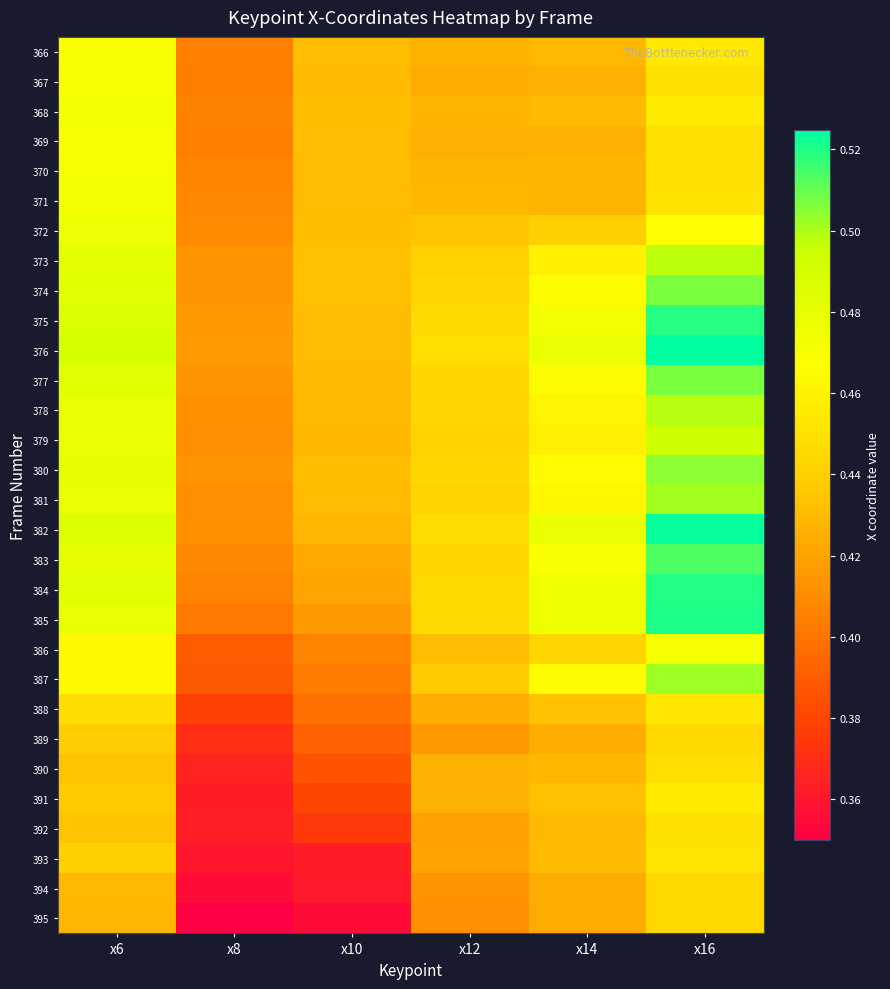

Reading left to right, list all the values displayed in this chart.

366: x6=0.5	x8=0.4	x10=0.4	x12=0.4	x14=0.4	x16=0.5
367: x6=0.5	x8=0.4	x10=0.4	x12=0.4	x14=0.4	x16=0.4
368: x6=0.5	x8=0.4	x10=0.4	x12=0.4	x14=0.4	x16=0.5
369: x6=0.5	x8=0.4	x10=0.4	x12=0.4	x14=0.4	x16=0.4
370: x6=0.5	x8=0.4	x10=0.4	x12=0.4	x14=0.4	x16=0.4
371: x6=0.5	x8=0.4	x10=0.4	x12=0.4	x14=0.4	x16=0.4
372: x6=0.5	x8=0.4	x10=0.4	x12=0.4	x14=0.4	x16=0.5
373: x6=0.5	x8=0.4	x10=0.4	x12=0.4	x14=0.5	x16=0.5
374: x6=0.5	x8=0.4	x10=0.4	x12=0.4	x14=0.5	x16=0.5
375: x6=0.5	x8=0.4	x10=0.4	x12=0.4	x14=0.5	x16=0.5
376: x6=0.5	x8=0.4	x10=0.4	x12=0.4	x14=0.5	x16=0.5
377: x6=0.5	x8=0.4	x10=0.4	x12=0.4	x14=0.5	x16=0.5
378: x6=0.5	x8=0.4	x10=0.4	x12=0.4	x14=0.5	x16=0.5
379: x6=0.5	x8=0.4	x10=0.4	x12=0.4	x14=0.5	x16=0.5
380: x6=0.5	x8=0.4	x10=0.4	x12=0.4	x14=0.5	x16=0.5
381: x6=0.5	x8=0.4	x10=0.4	x12=0.4	x14=0.5	x16=0.5
382: x6=0.5	x8=0.4	x10=0.4	x12=0.4	x14=0.5	x16=0.5
383: x6=0.5	x8=0.4	x10=0.4	x12=0.4	x14=0.5	x16=0.5
384: x6=0.5	x8=0.4	x10=0.4	x12=0.4	x14=0.5	x16=0.5
385: x6=0.5	x8=0.4	x10=0.4	x12=0.4	x14=0.5	x16=0.5
386: x6=0.5	x8=0.4	x10=0.4	x12=0.4	x14=0.4	x16=0.5
387: x6=0.5	x8=0.4	x10=0.4	x12=0.4	x14=0.5	x16=0.5
388: x6=0.4	x8=0.4	x10=0.4	x12=0.4	x14=0.4	x16=0.5
389: x6=0.4	x8=0.4	x10=0.4	x12=0.4	x14=0.4	x16=0.4
390: x6=0.4	x8=0.4	x10=0.4	x12=0.4	x14=0.4	x16=0.4
391: x6=0.4	x8=0.4	x10=0.4	x12=0.4	x14=0.4	x16=0.5
392: x6=0.4	x8=0.4	x10=0.4	x12=0.4	x14=0.4	x16=0.4
393: x6=0.4	x8=0.4	x10=0.4	x12=0.4	x14=0.4	x16=0.5
394: x6=0.4	x8=0.4	x10=0.4	x12=0.4	x14=0.4	x16=0.4
395: x6=0.4	x8=0.3	x10=0.4	x12=0.4	x14=0.4	x16=0.4